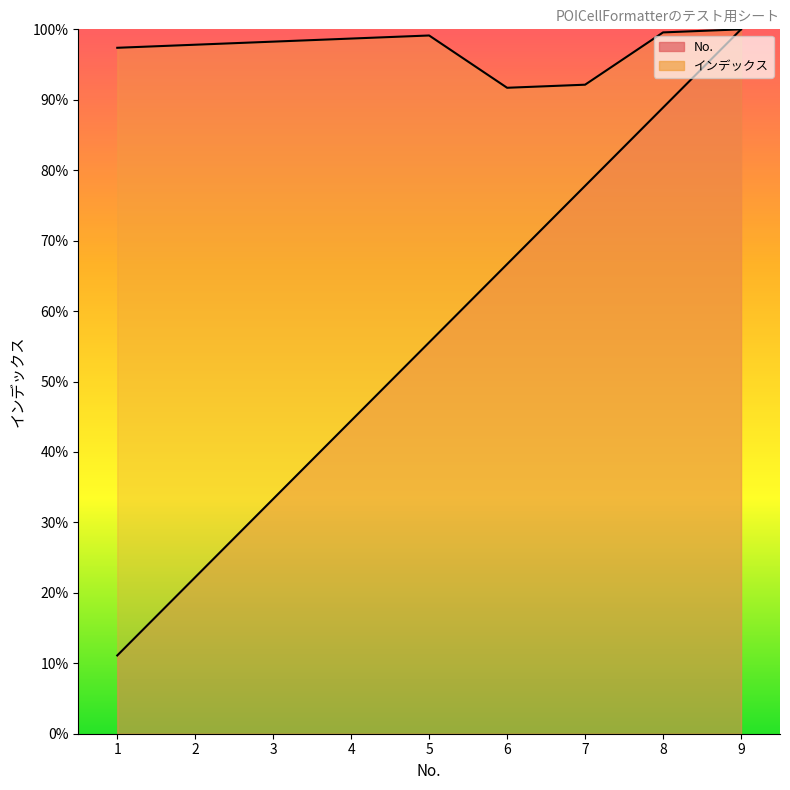

True or false: No. and インデックス cross at least once.

False